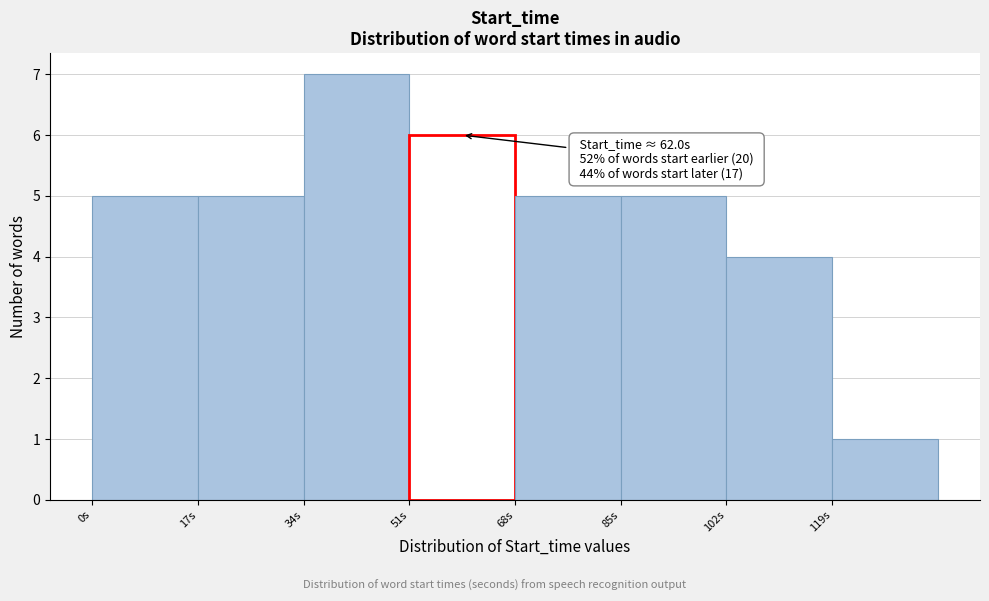

Over which range of the x-axis is the bar tallest?

34 to 51